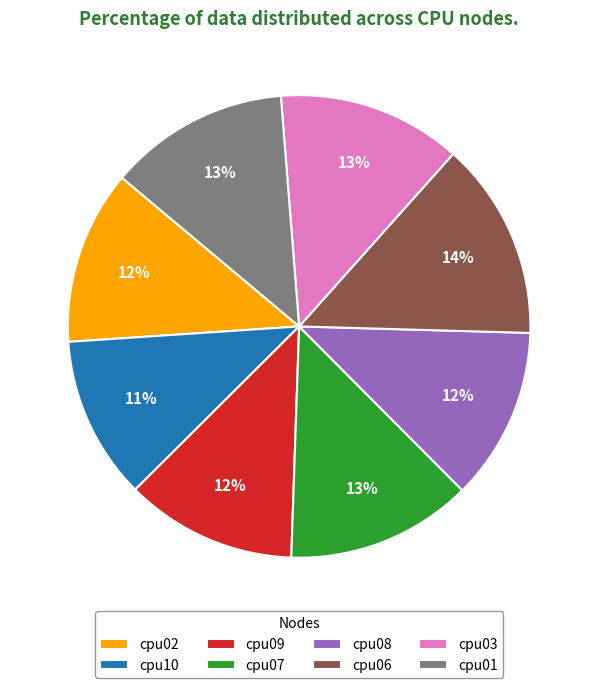

How many slices are in this pie chart?

8